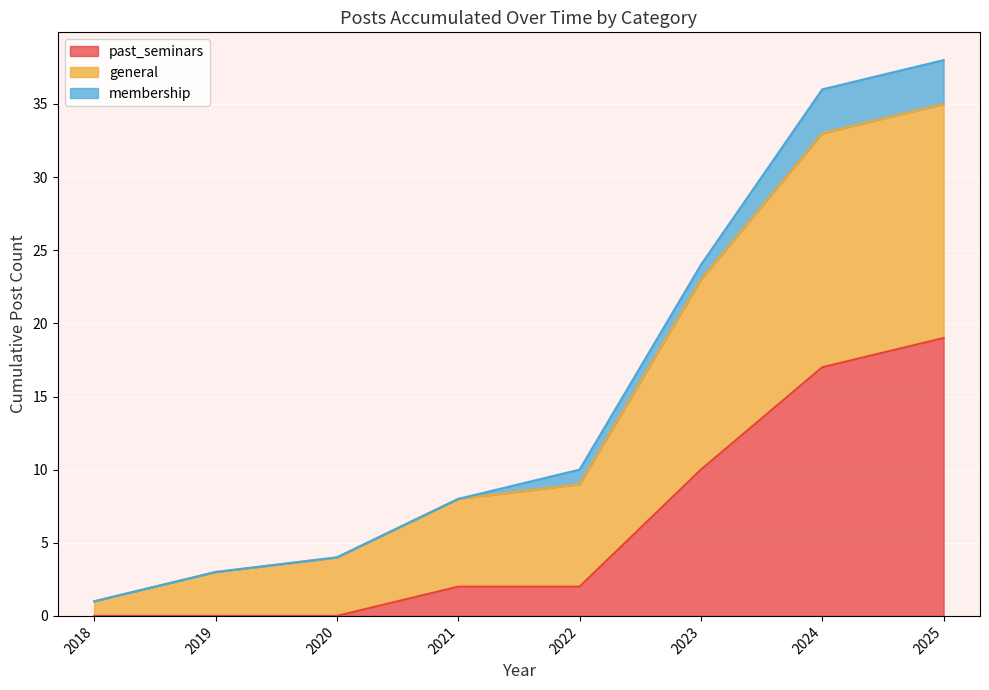

Which label corresponds to the largest value in the chart?

2025